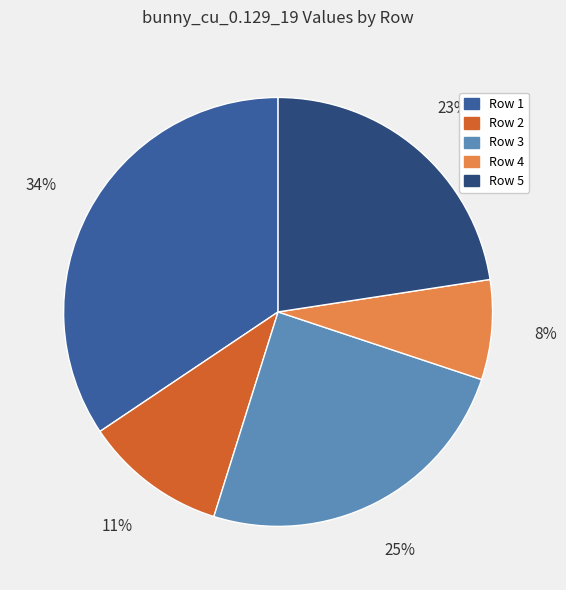

How many segments does this pie chart have?

5